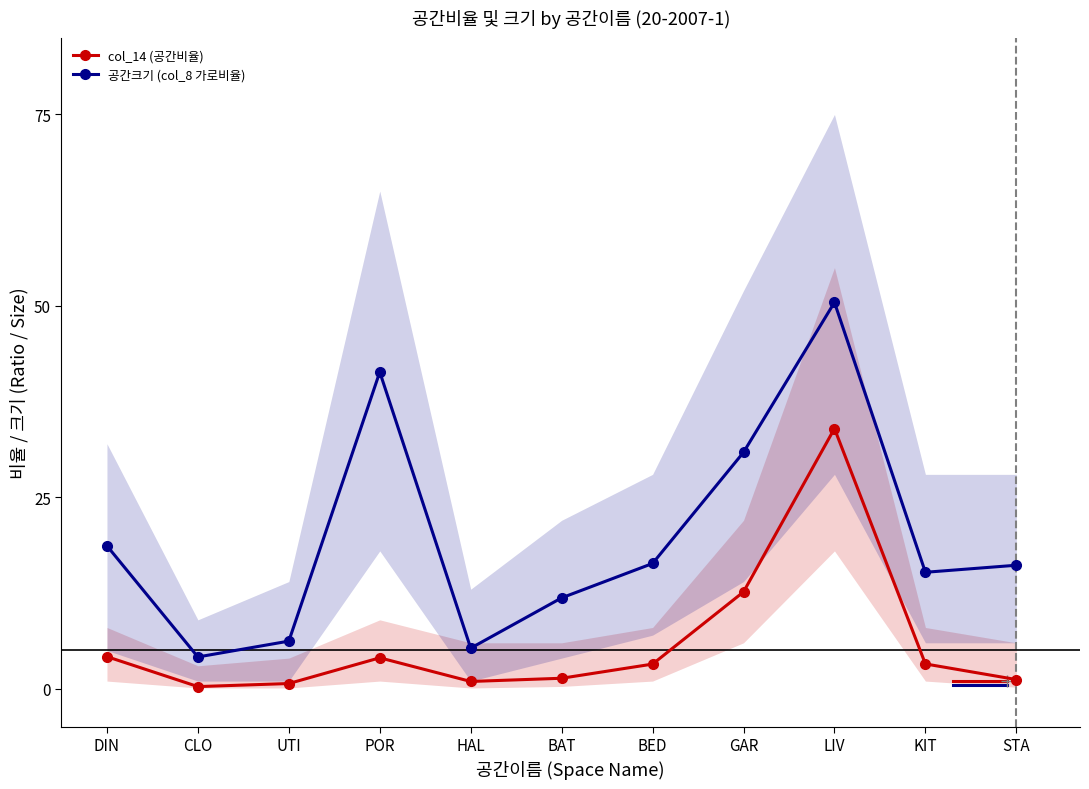

Reading right to left, transcribe all the data shown in this chart.

col_14 (공간비율): STA=0.0	KIT=0.0	LIV=0.3	GAR=0.1	BED=0.0	BAT=0.0	HAL=0.0	POR=0.0	UTI=0.0	CLO=0.0	DIN=0.0
공간크기 (col_8 가로비율): STA=0.2	KIT=0.2	LIV=0.5	GAR=0.3	BED=0.2	BAT=0.1	HAL=0.1	POR=0.4	UTI=0.1	CLO=0.0	DIN=0.2